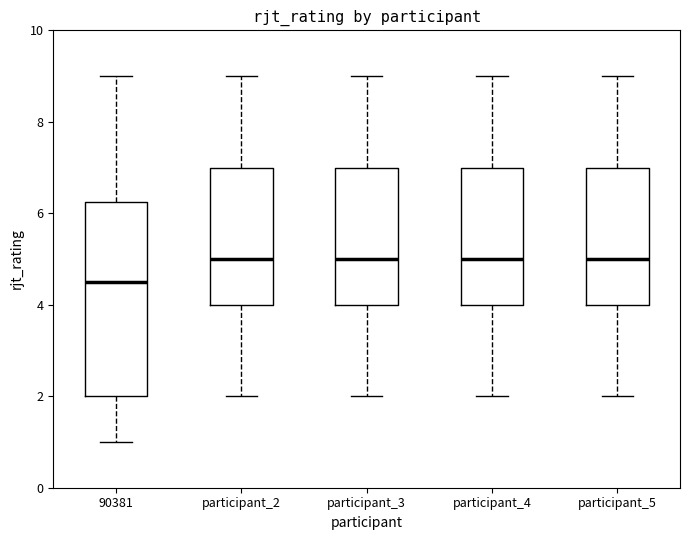

Where does the upper whisker of the box for participant_2 end on the y-axis? The values are not printed on the chart, so give them approximately, as read against the axis.

9.0